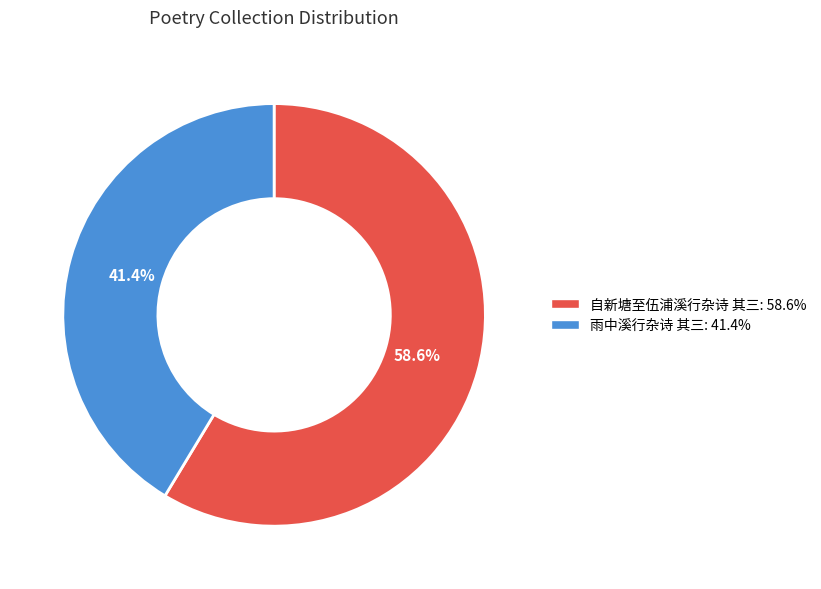

Is it true that 自新塘至伍浦溪行杂诗 其三 is 45% of the pie?

False